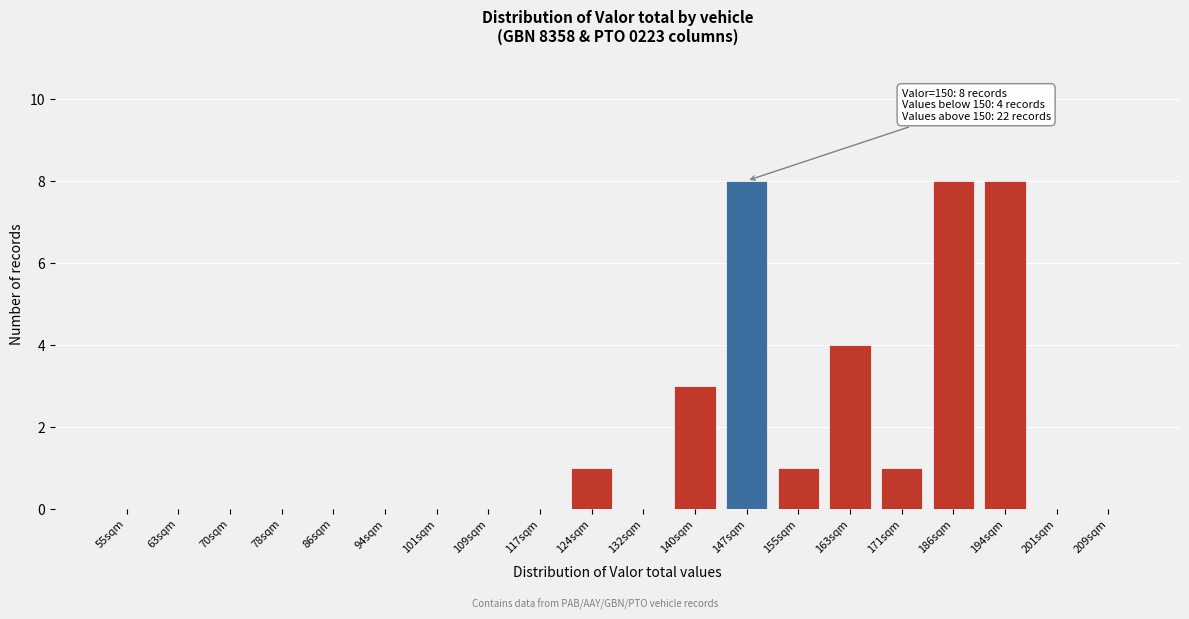

Reading left to right, extract all data points from this chart.

55sqm=0	63sqm=0	70sqm=0	78sqm=0	86sqm=0	94sqm=0	101sqm=0	109sqm=0	117sqm=0	124sqm=1	132sqm=0	140sqm=3	147sqm=8	155sqm=1	163sqm=4	171sqm=1	186sqm=8	194sqm=8	201sqm=0	209sqm=0